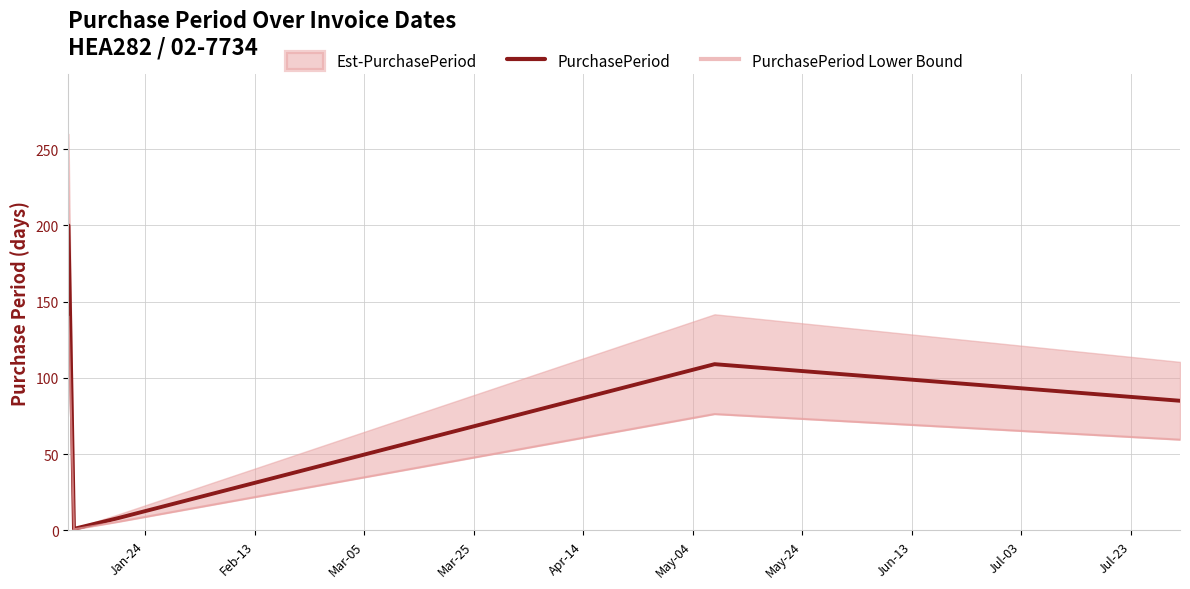

What is the highest value of the PurchasePeriod series?

200